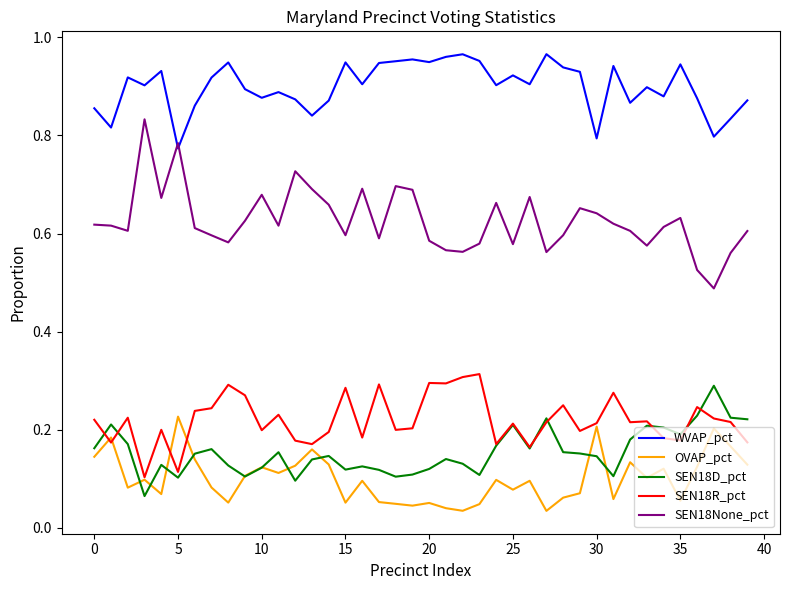

Which series has the largest total across all categories?

WVAP_pct